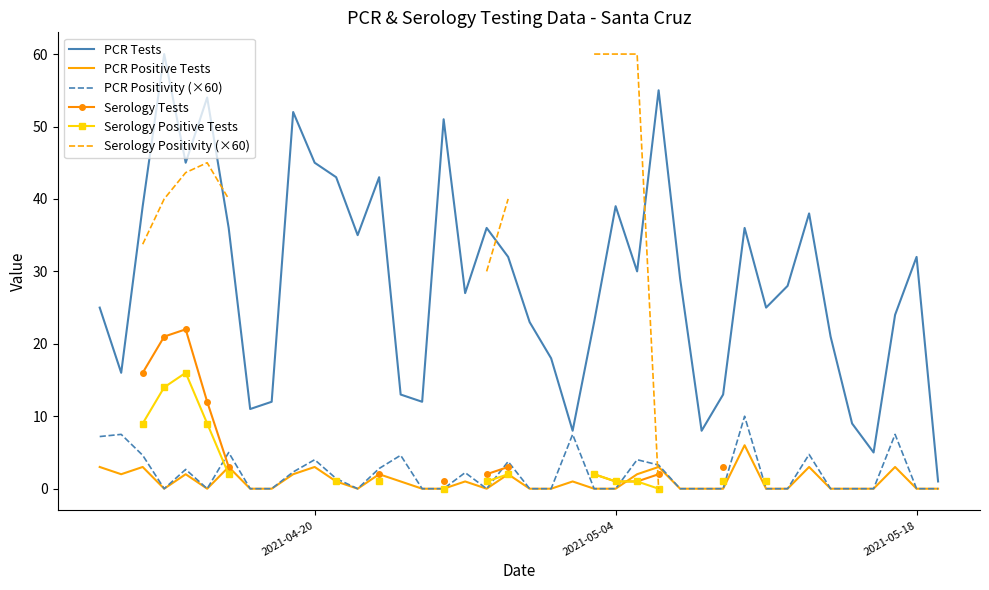

What is the maximum value for PCR Positivity (×60)?

10.0